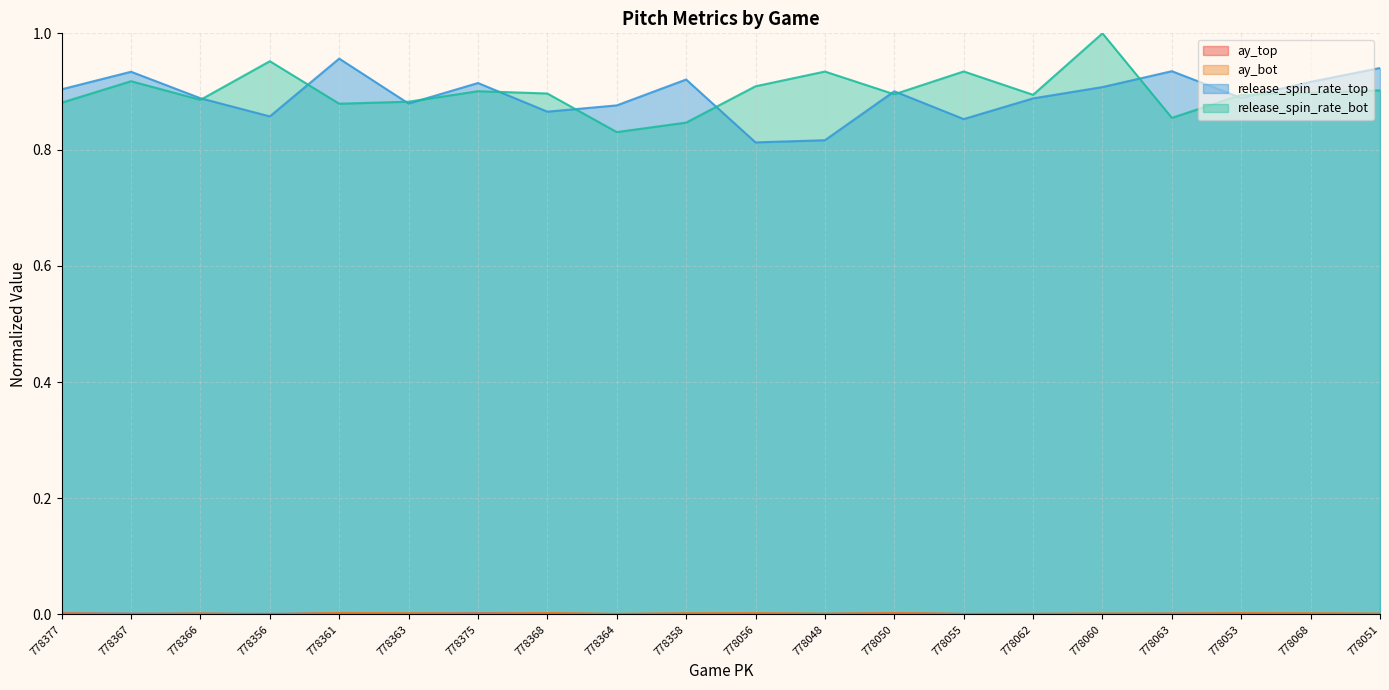

Between 778048 and 778053, which series saw the biggest shift?

release_spin_rate_top